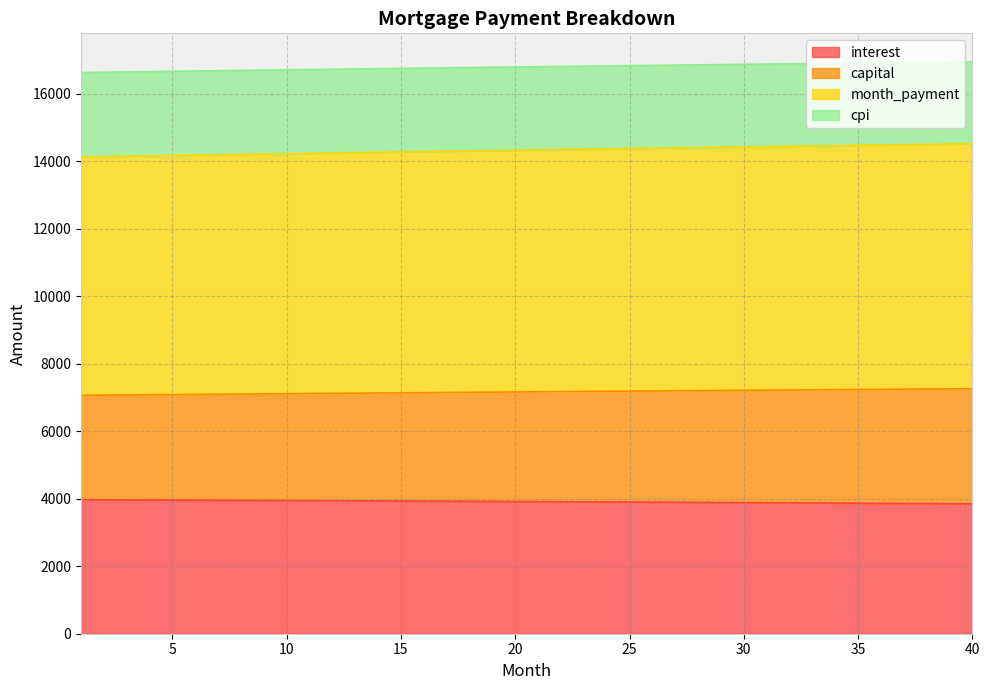

What are all the series names shown in the legend?

interest, capital, month_payment, cpi